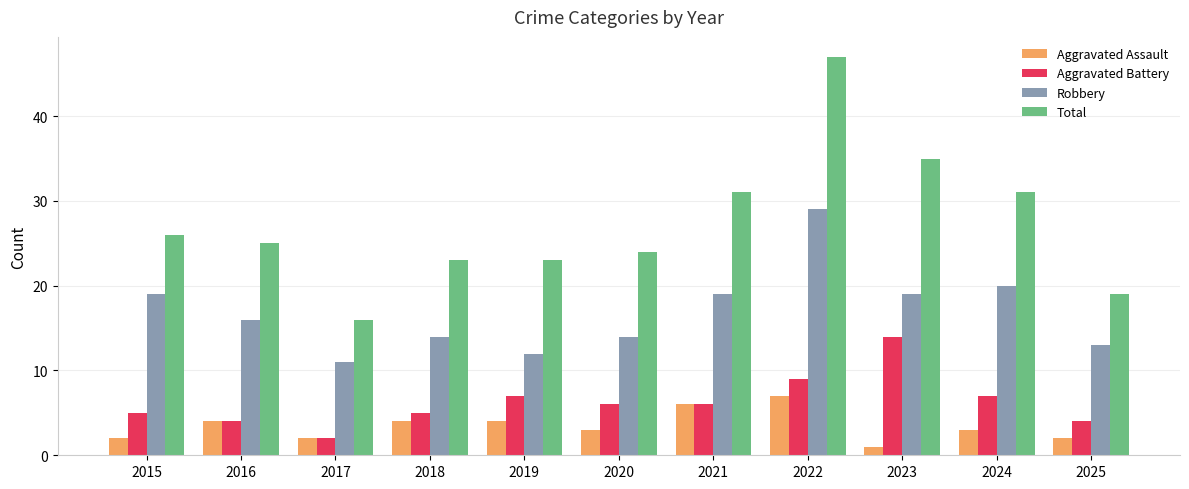

Reading left to right, what are all the values shown in this chart?

Aggravated Assault: 2	4	2	4	4	3	6	7	1	3	2
Aggravated Battery: 5	4	2	5	7	6	6	9	14	7	4
Robbery: 19	16	11	14	12	14	19	29	19	20	13
Total: 26	25	16	23	23	24	31	47	35	31	19